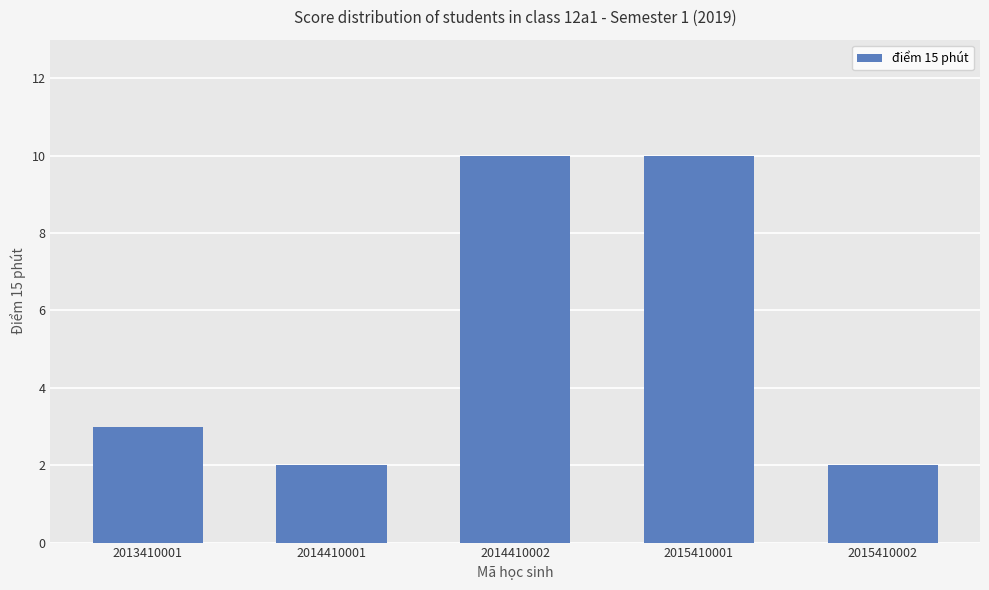

How many bars are there in total?

5